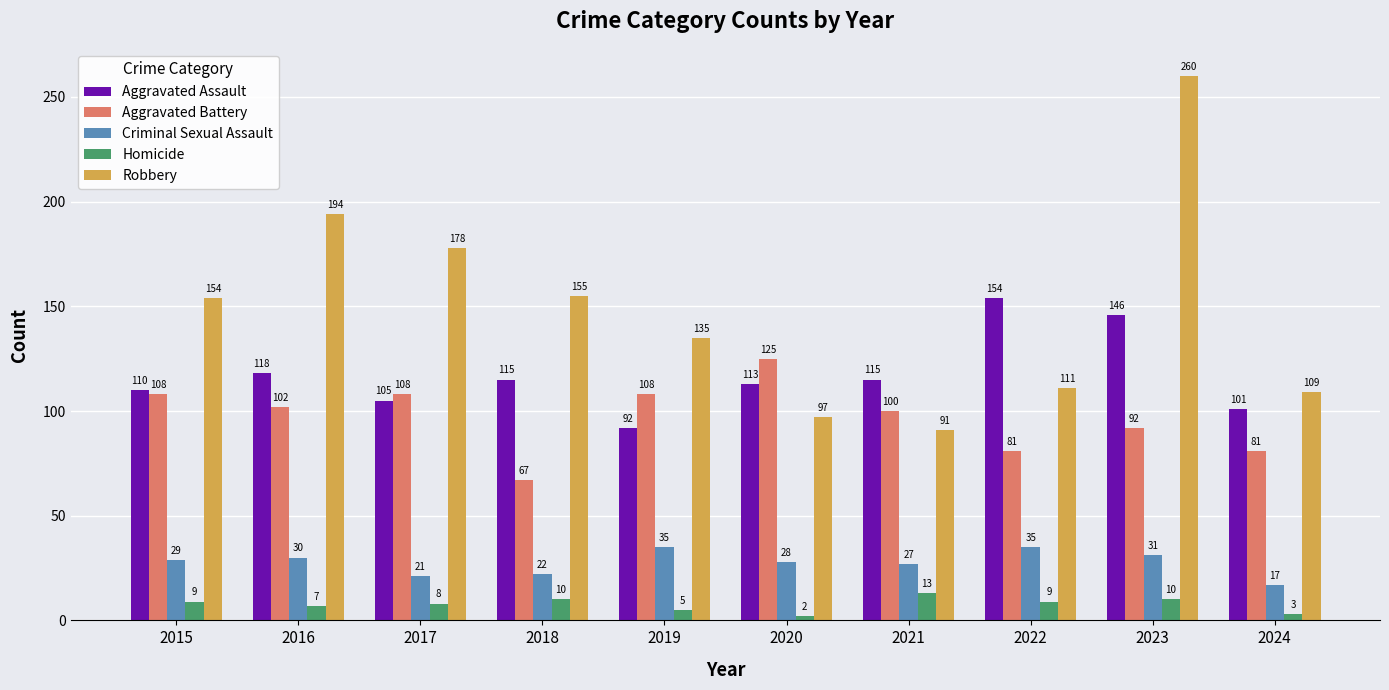

The Aggravated Assault series shows 88 at 2023. True or false?

False